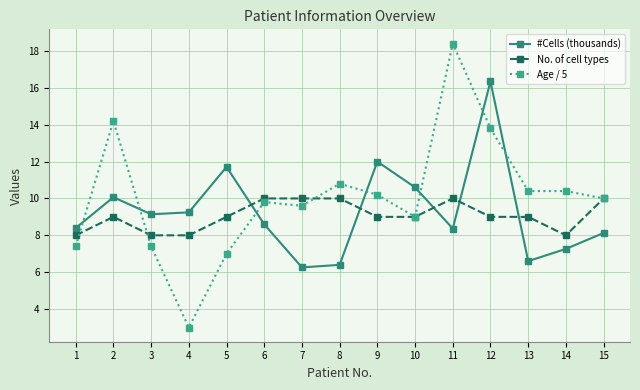

How many No. of cell types values are between 8 and 10?

15